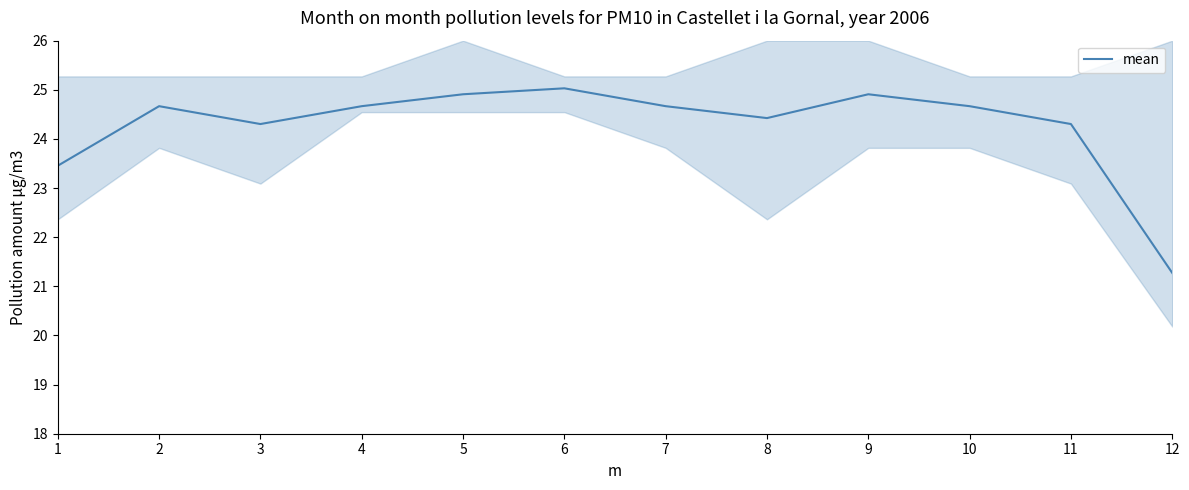

What is the difference between the values at 3 and 1?

0.8